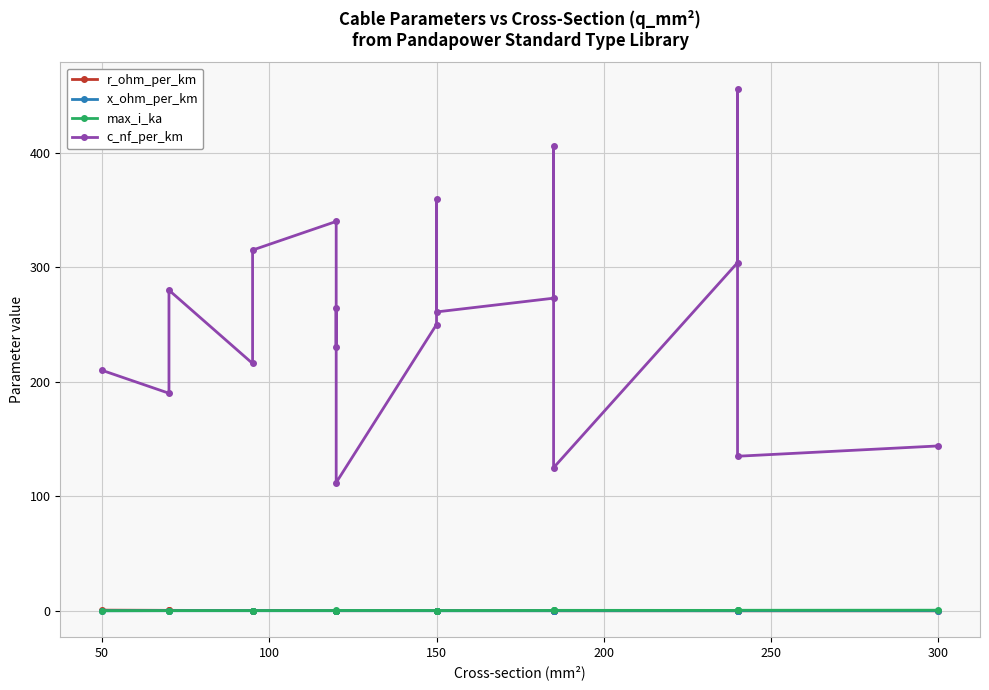

Is the value of x_ohm_per_km at 150 greater than the value of c_nf_per_km at 300?

No